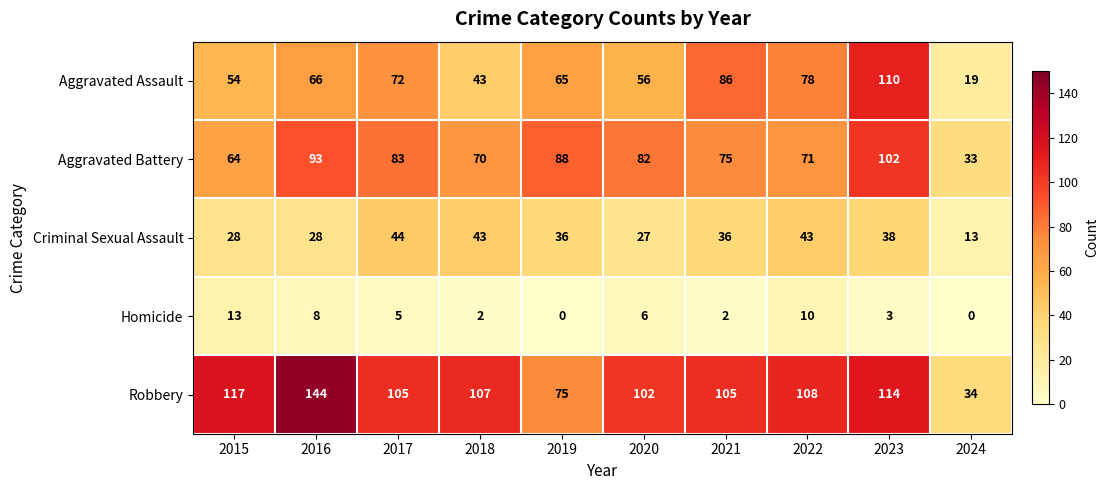

At 2024, list the series in order from smallest to largest.

Homicide, Criminal Sexual Assault, Aggravated Assault, Aggravated Battery, Robbery